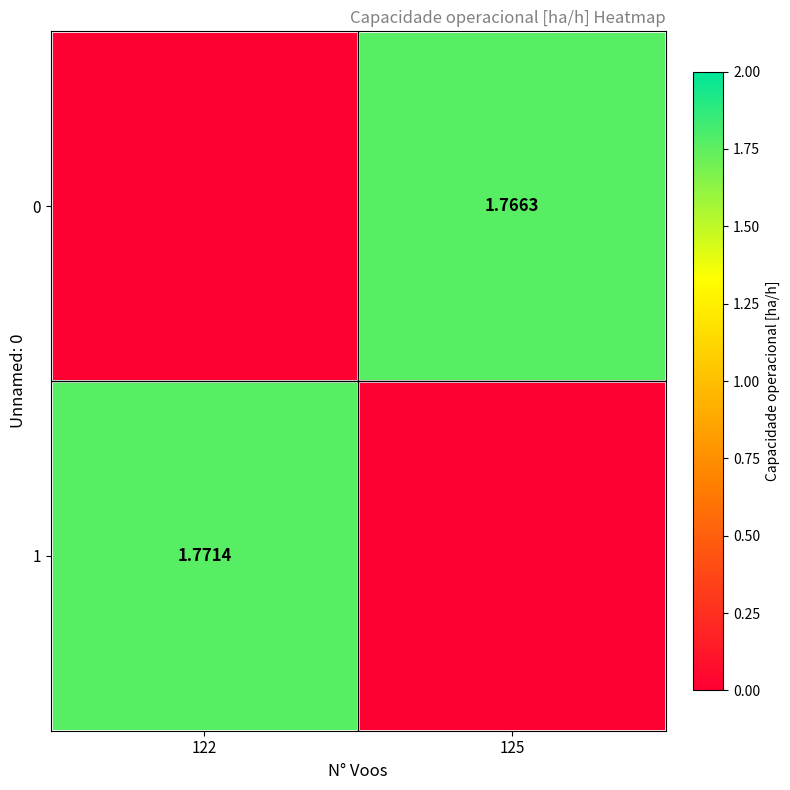

Is the value of 0 at 125 greater than the value of 1 at 122?

No